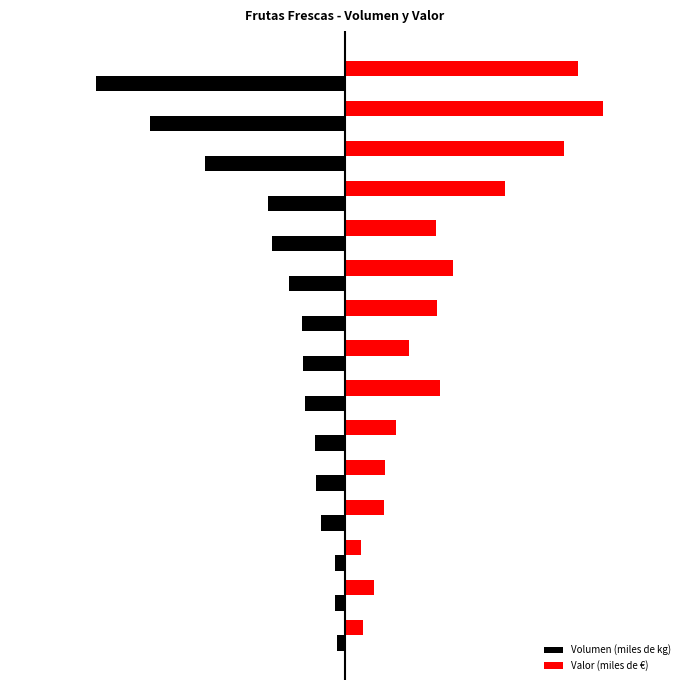

What are all the series names shown in the legend?

Volumen (miles de kg), Valor (miles de €)